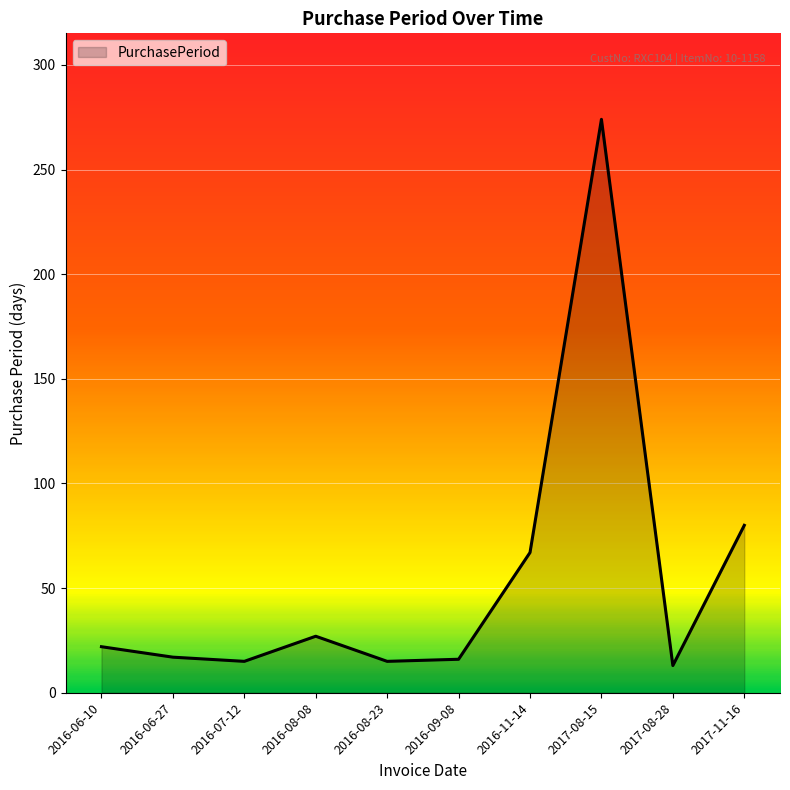

Between 2017-11-16 and 2016-08-08, which is larger?

2017-11-16